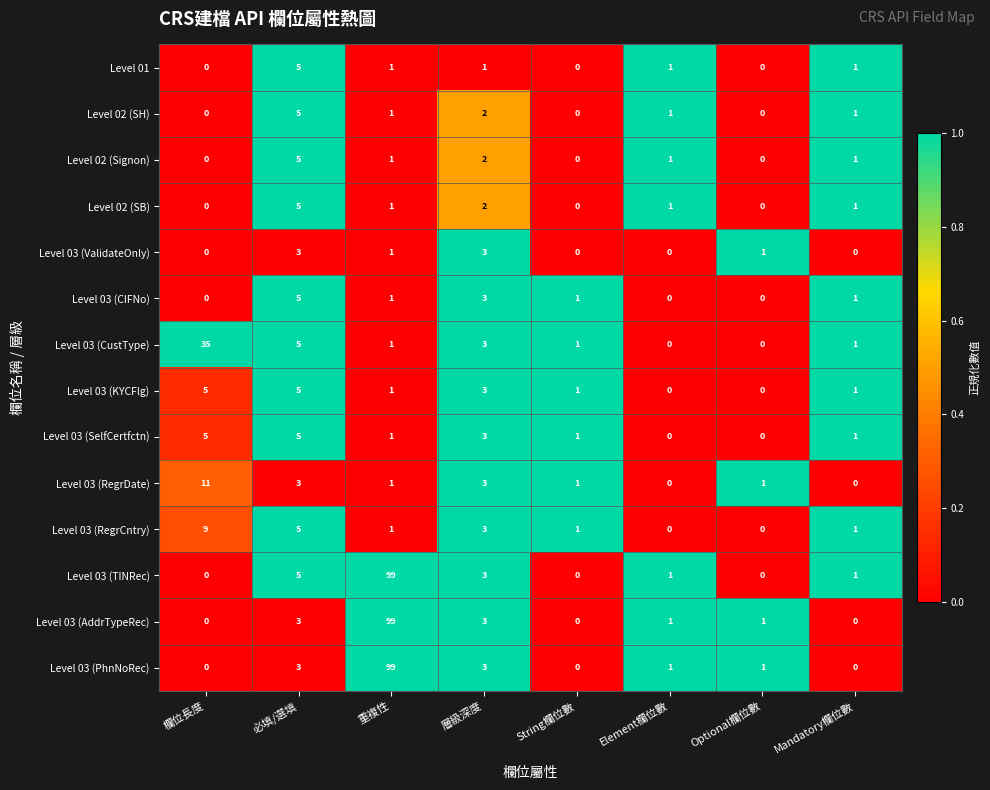

What is the difference between the maximum and second lowest values in the Level 03 (TINRec) series?

99